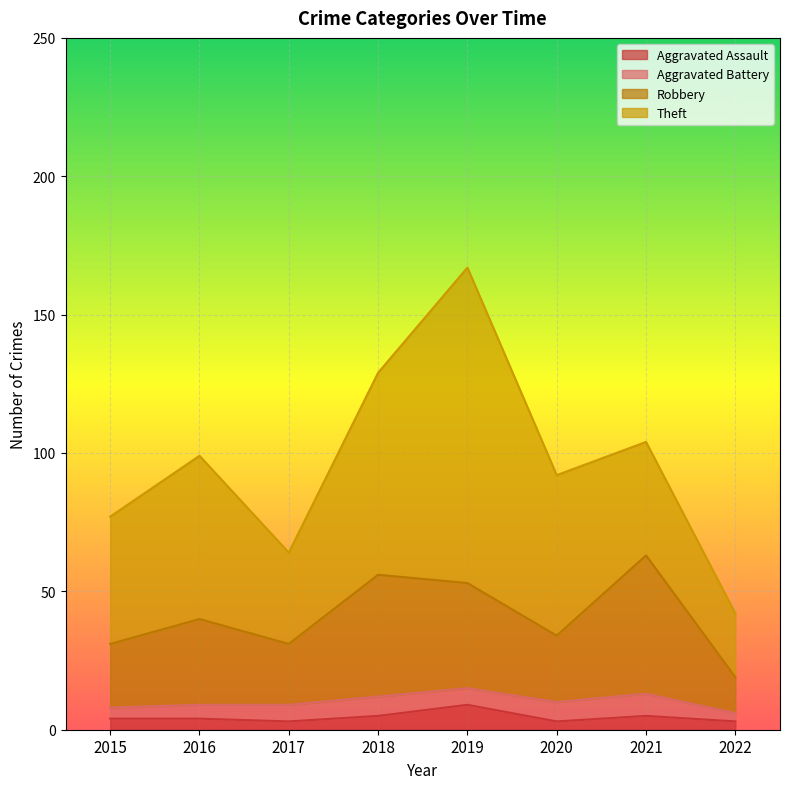

How many interior local valleys does the Aggravated Assault series have?

2